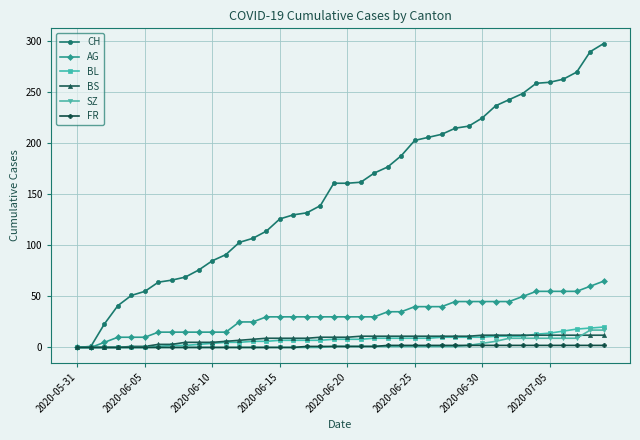

Which series has the widest spread of values?

CH